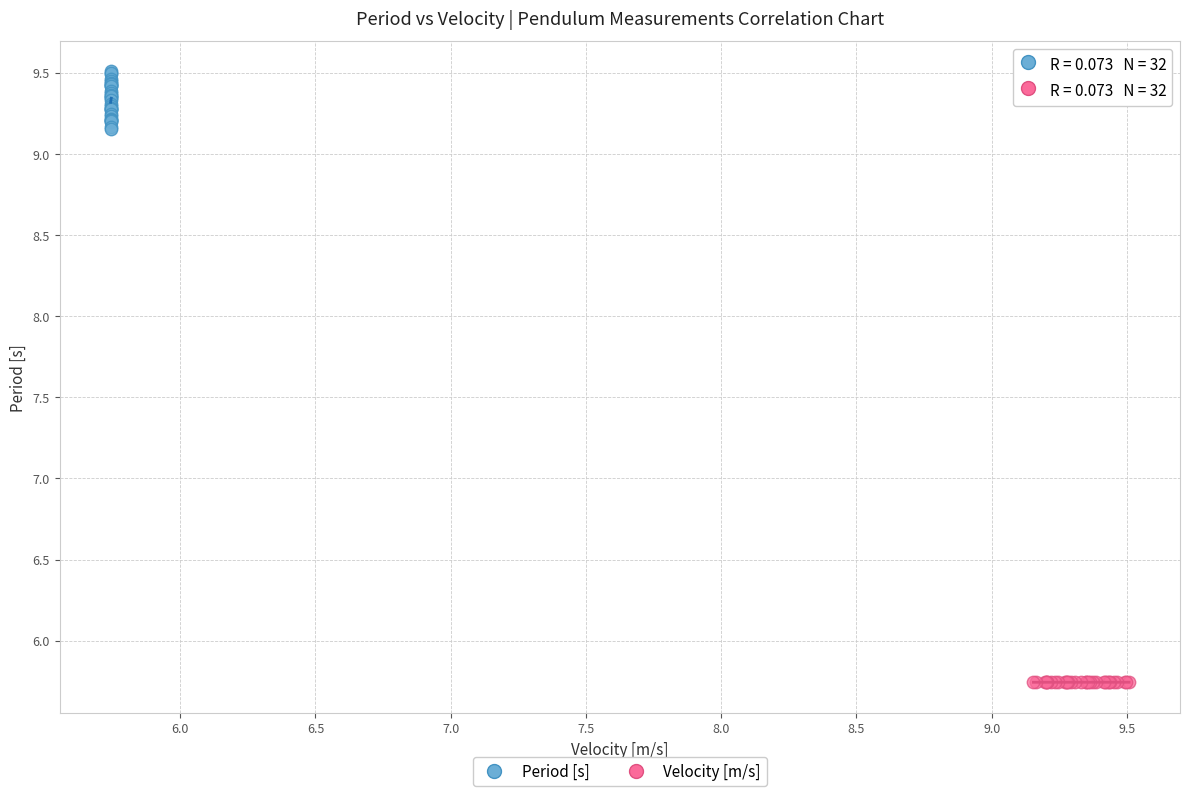

Which series reaches the minimum Y coordinate?

Velocity [m/s]